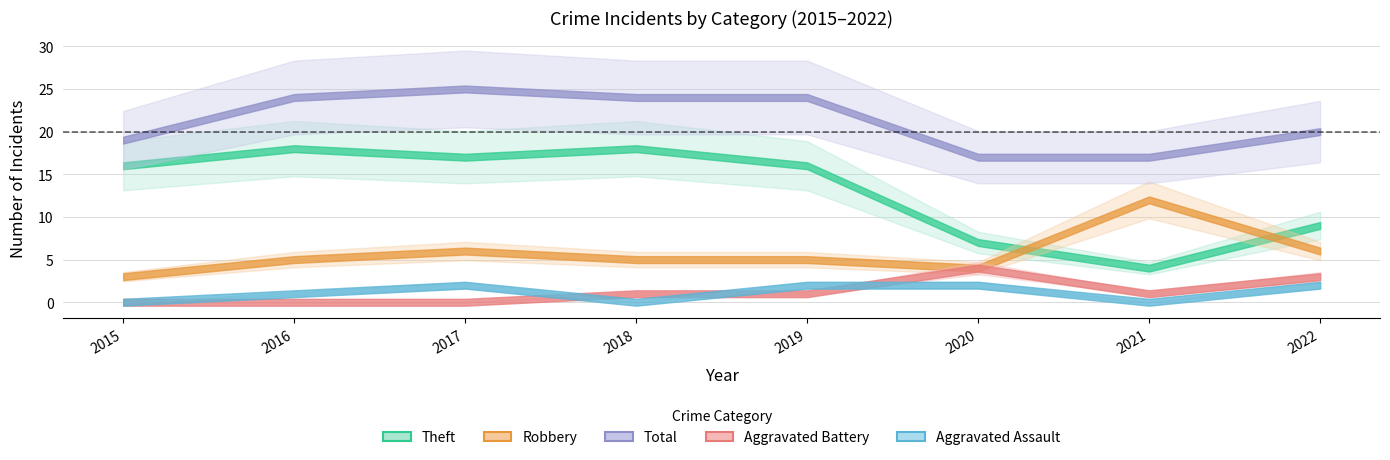

At how many categories does at least one series exceed 3?

8